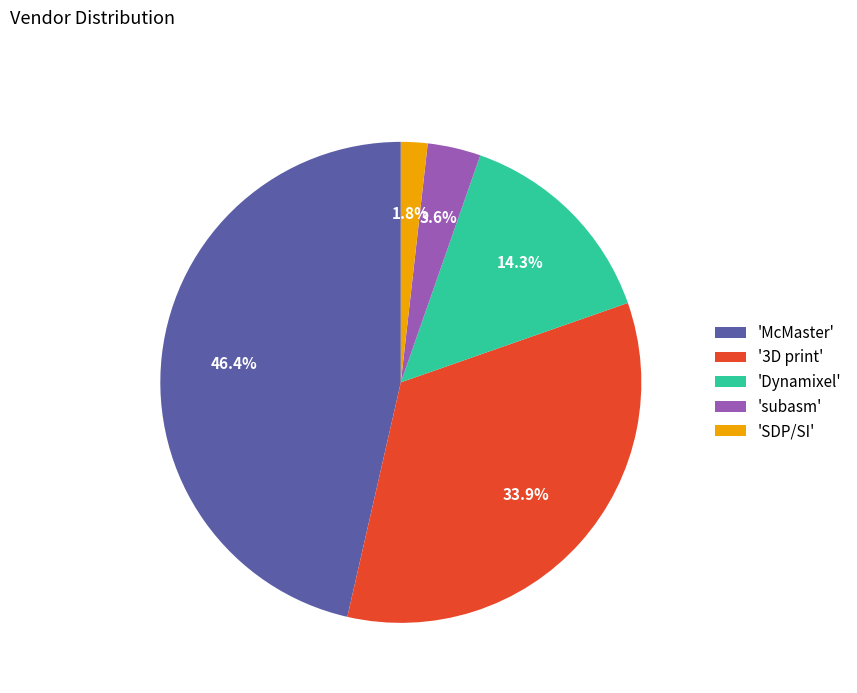

Which slice is the largest?

'McMaster'